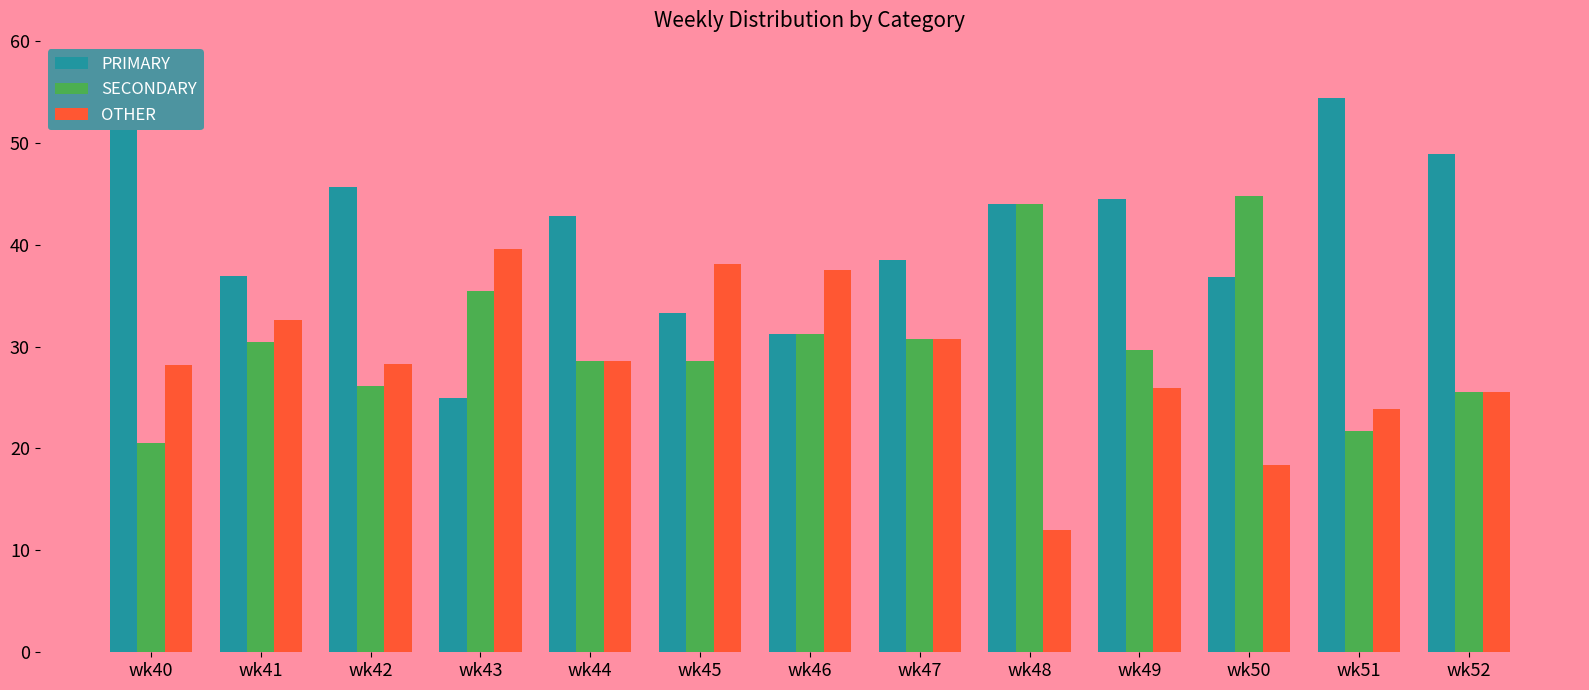

How many values in the SECONDARY series are below 29?

6